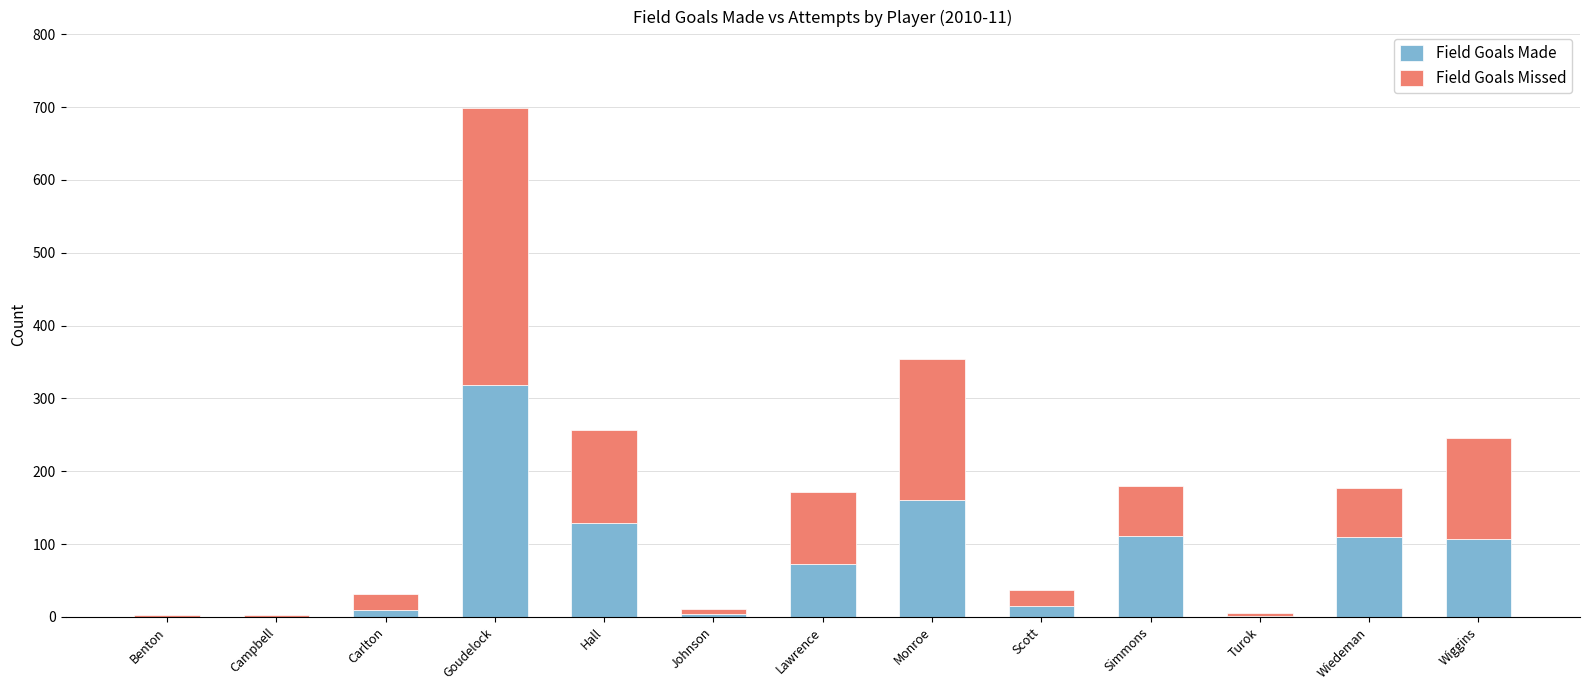

True or false: Field Goals Made has a value of 124 at Lawrence.

False